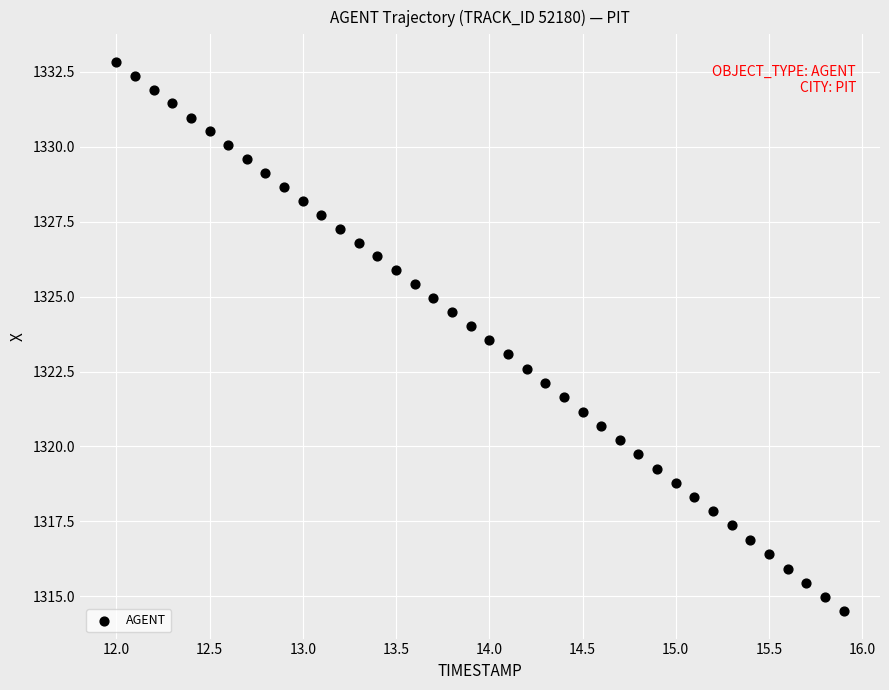

What is the range of Y values (max minus min)?

18.3